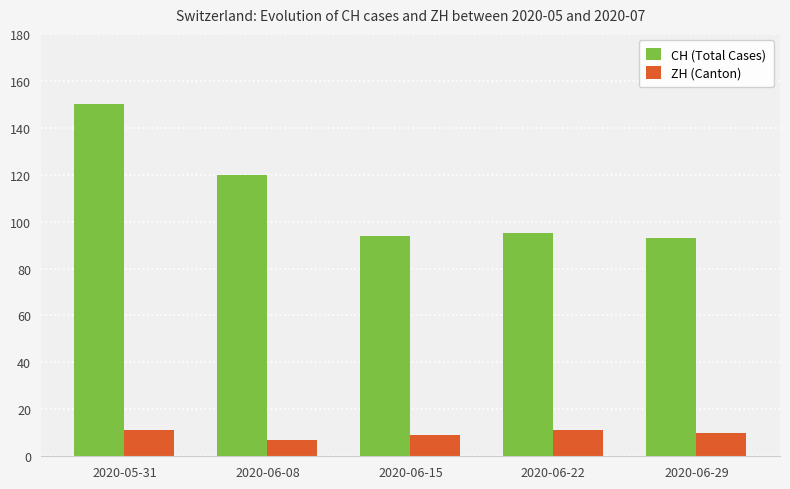

What are all the series names shown in the legend?

CH (Total Cases), ZH (Canton)